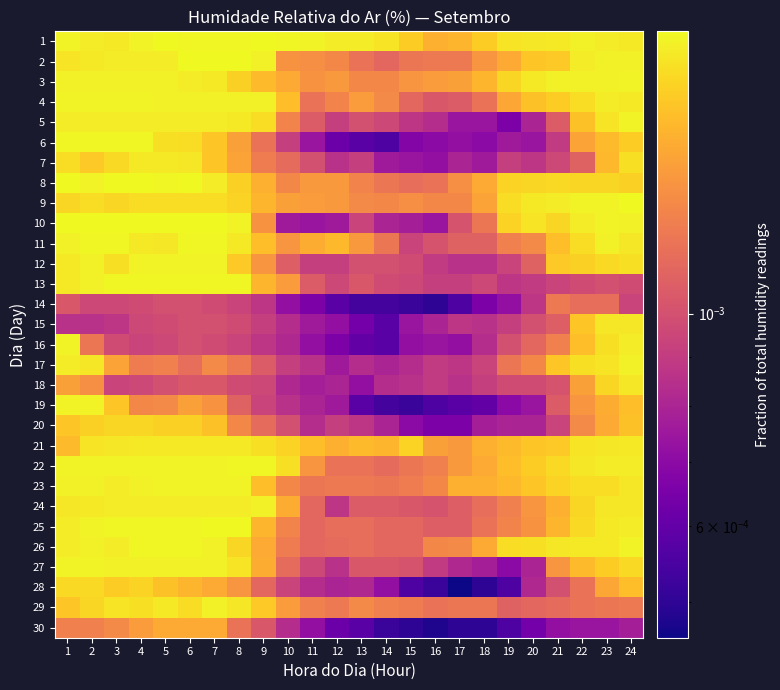

At which category is the sum across all series the highest?

1